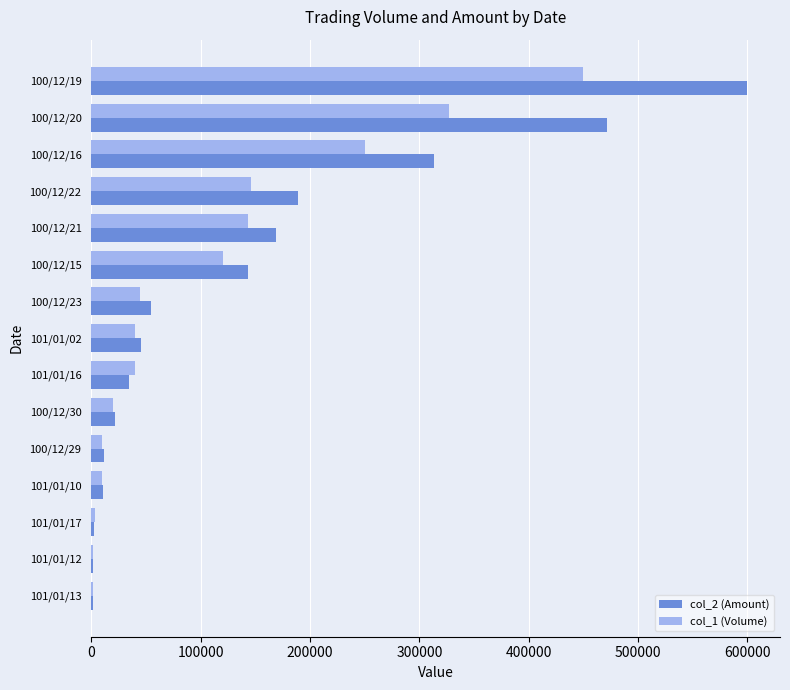

At which category is the sum across all series the highest?

100/12/19